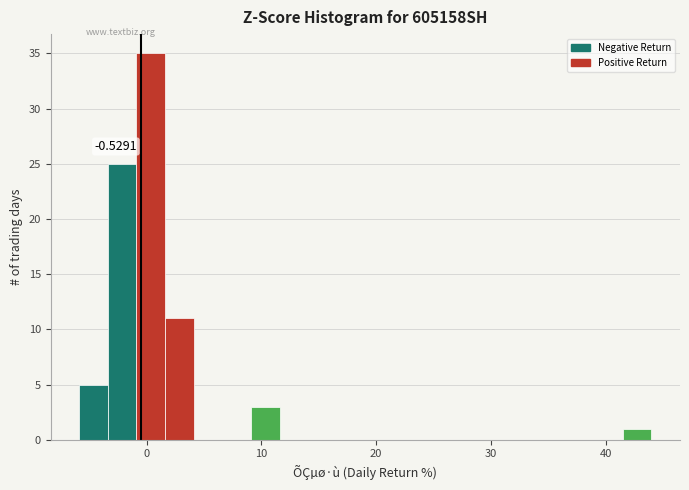

Around what value on the x-axis is the tallest bar? Give the approximate position of its centre, as read against the axis.

0